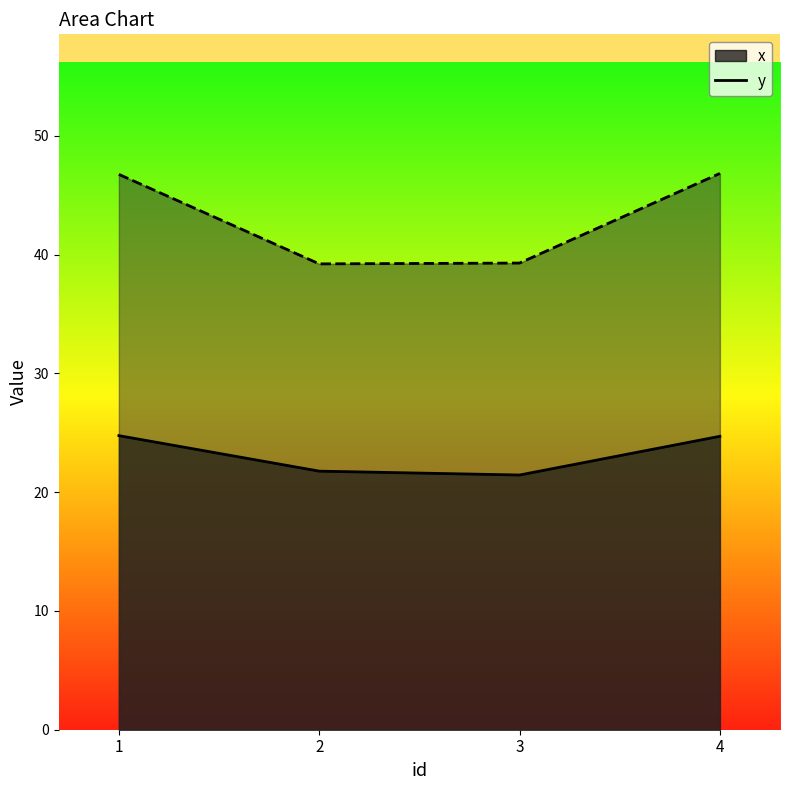

What is the difference between the maximum and minimum values in the y series?

7.6